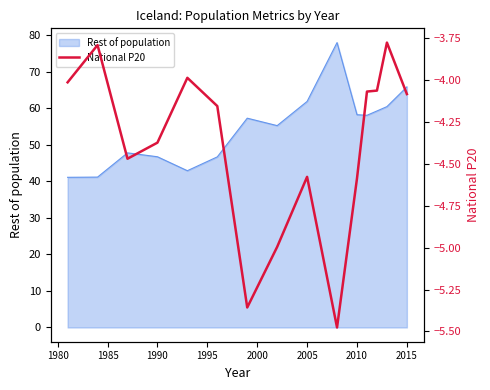

True or false: Rest of population has a value of 58.2 at 2010.

True